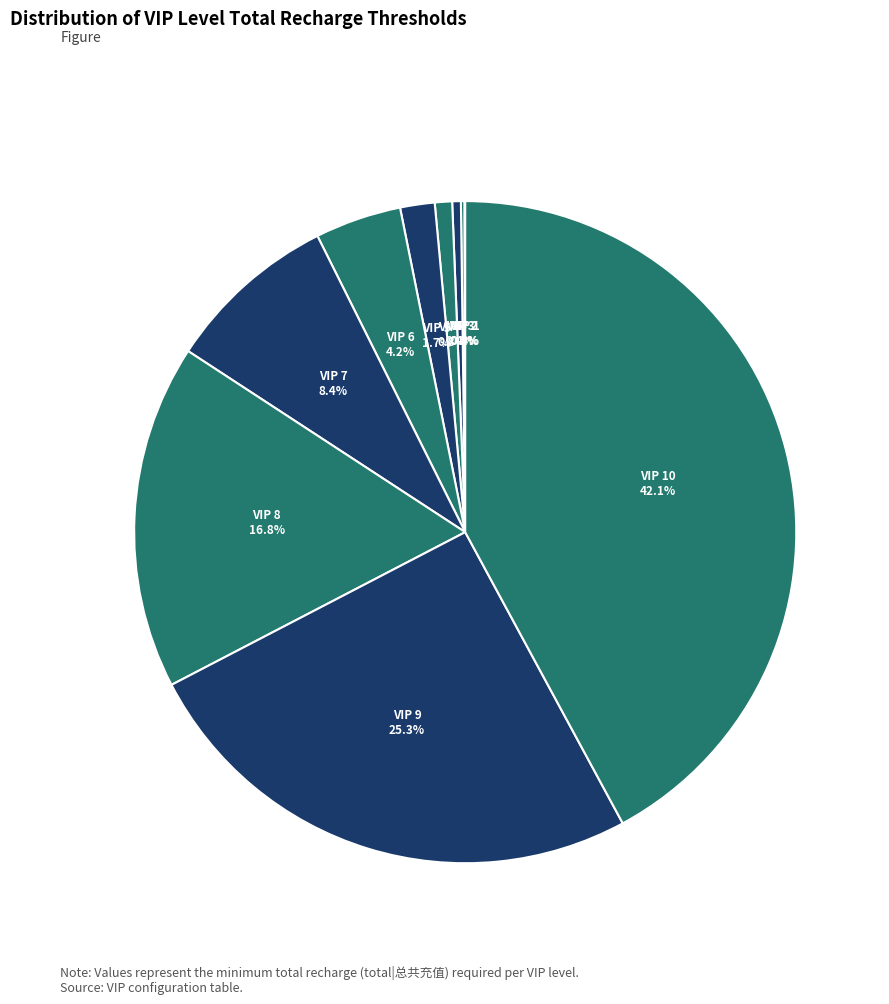

What portion of the pie excludes VIP 5?

98.3%